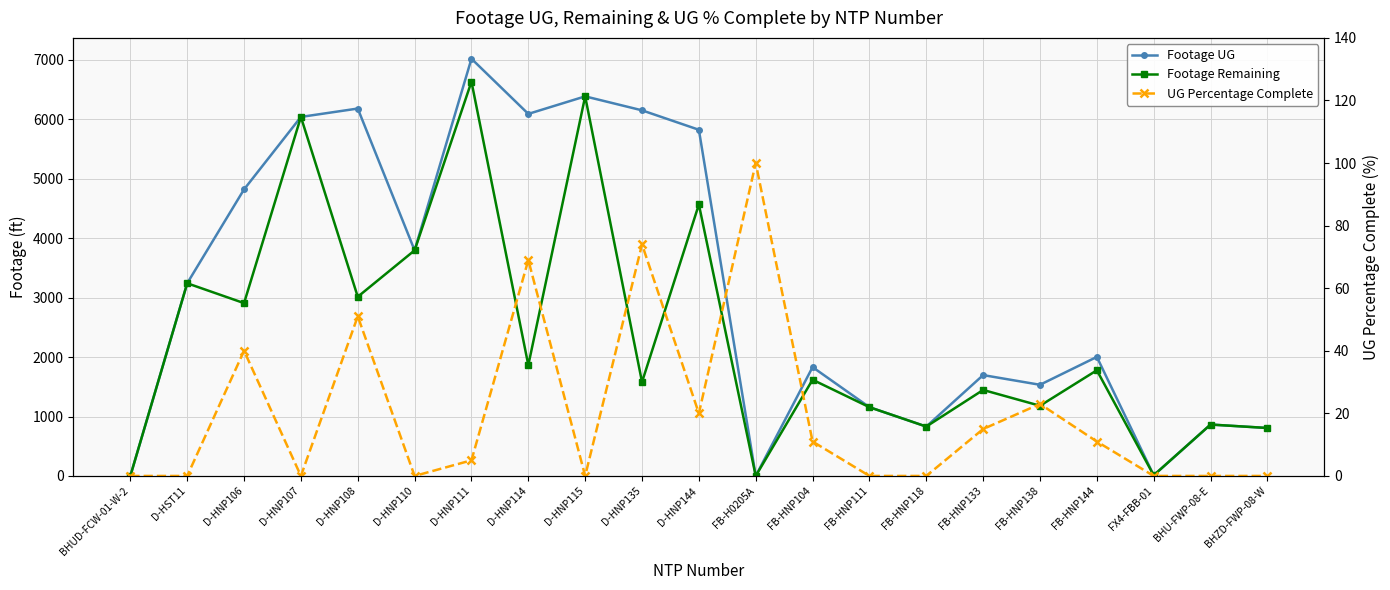

Where does the UG Percentage Complete series first go above 5?

D-HNP106